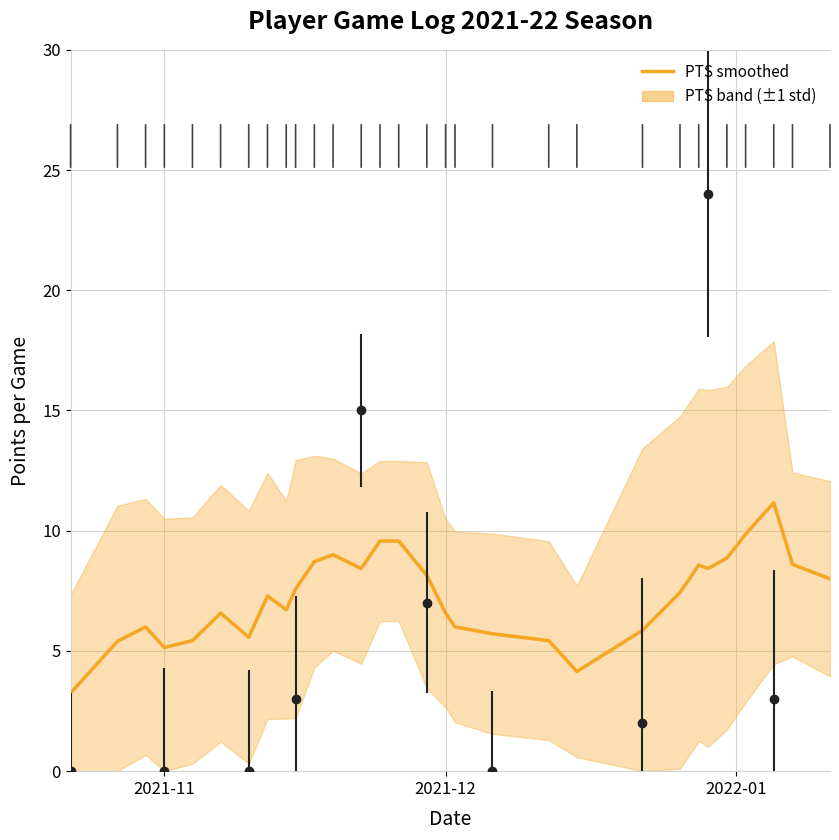

Where is the first local minimum?

2021-11